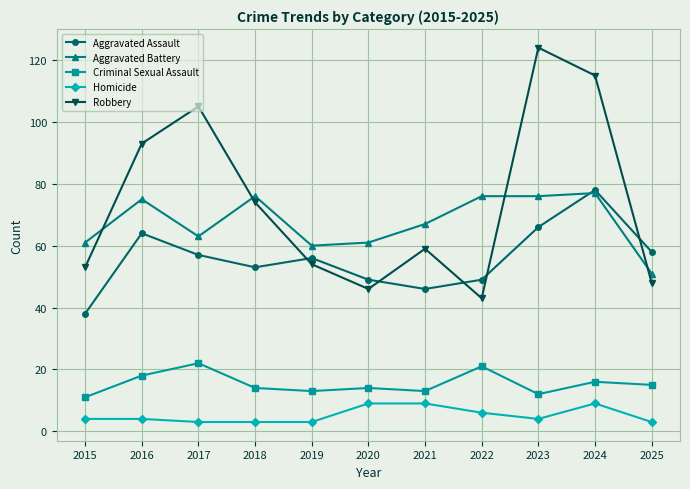

Between 2016 and 2020, which series saw the biggest shift?

Robbery